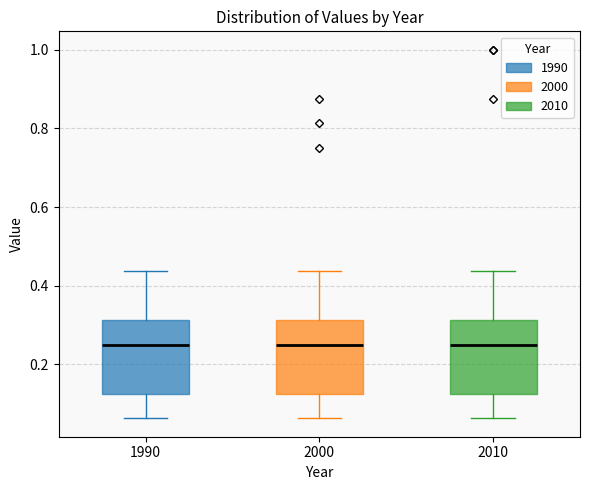

Reading left to right, transcribe this box plot: for each box, give where its median line is, the range the box spans, and where its two whiskers end, as read against the y-axis. The values are not printed on the chart, so give them approximately, as read against the axis.

1990: median 0.26, box 0.12 to 0.32, whiskers 0.06 to 0.44
2000: median 0.26, box 0.12 to 0.32, whiskers 0.06 to 0.44
2010: median 0.26, box 0.12 to 0.32, whiskers 0.06 to 0.44